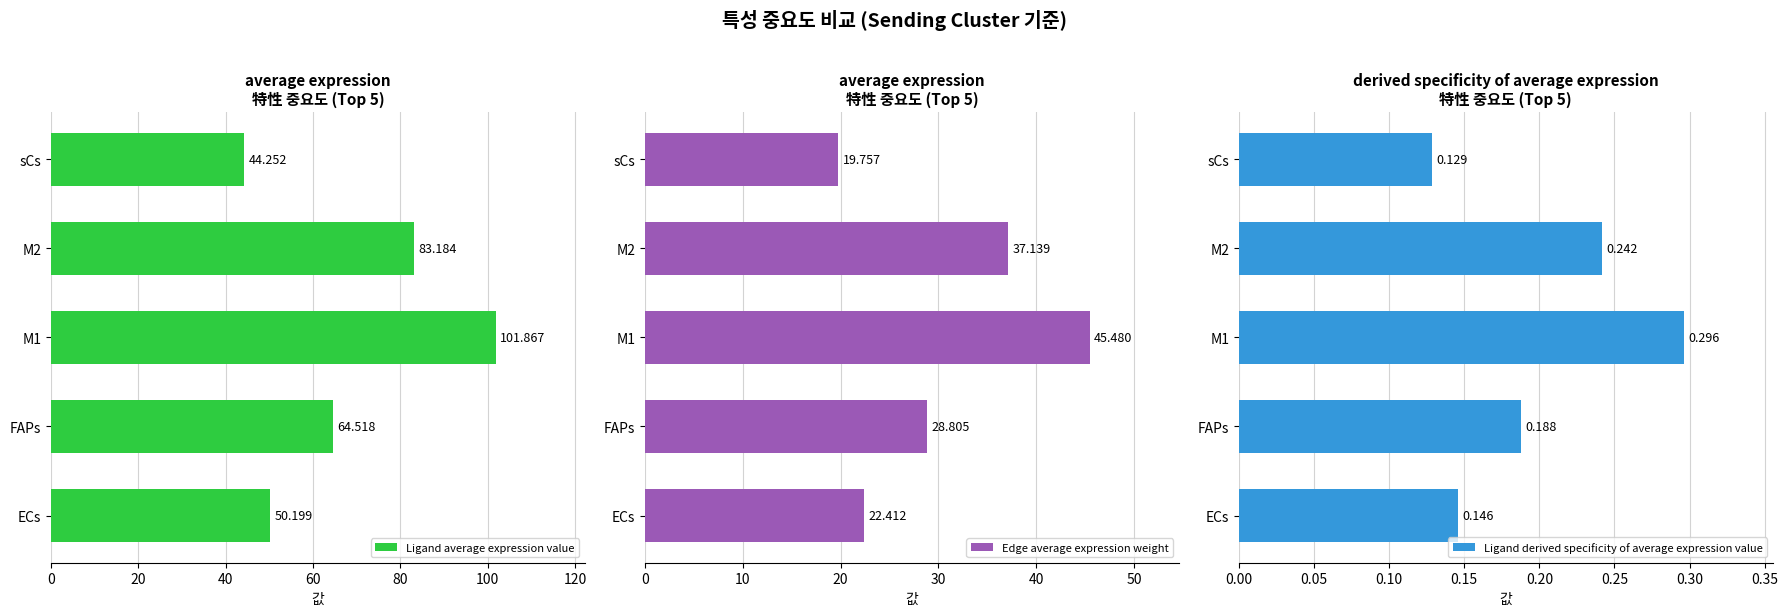

Between ECs and M2, which series saw the biggest shift?

Ligand average expression value